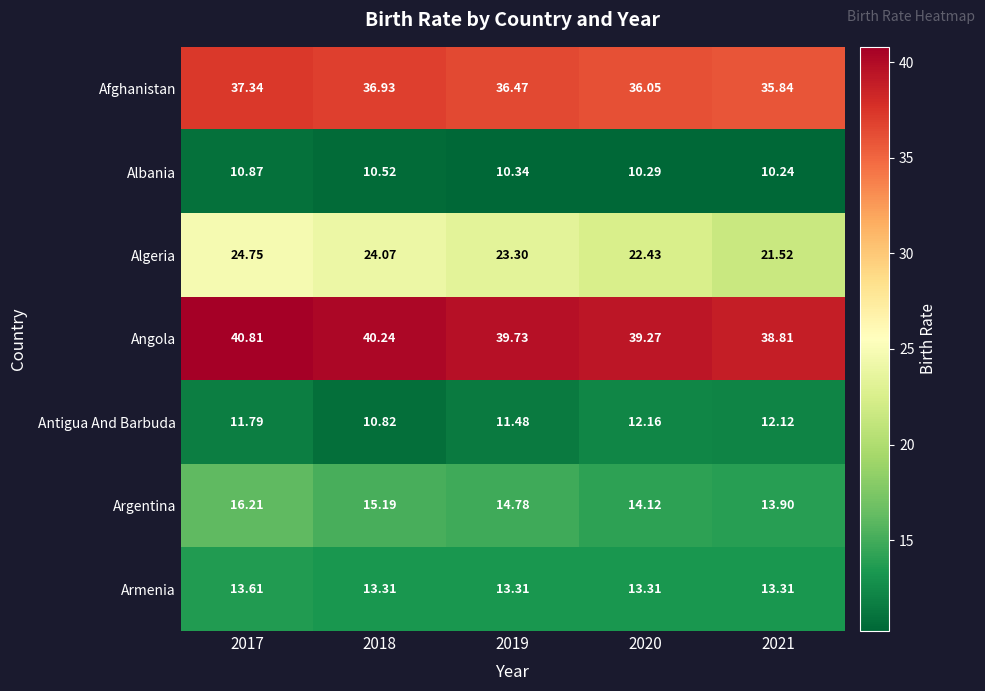

How many series are shown in this chart?

7